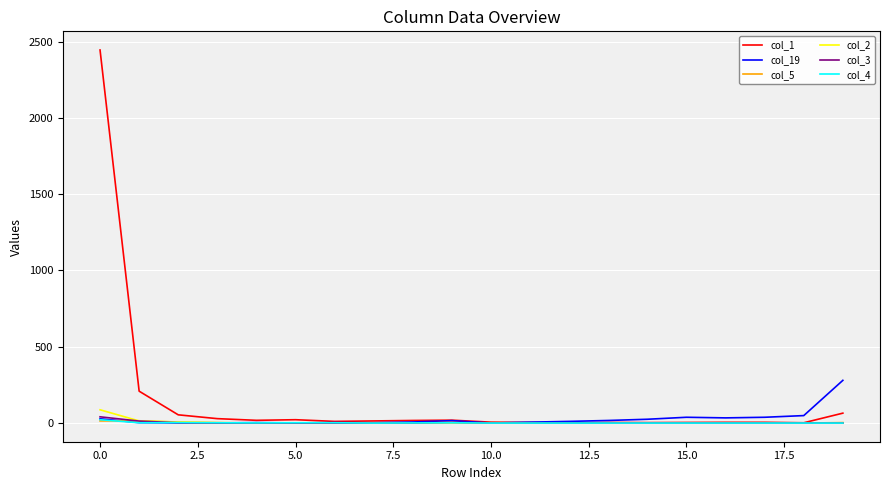

Which series has the largest range (max minus min)?

col_1